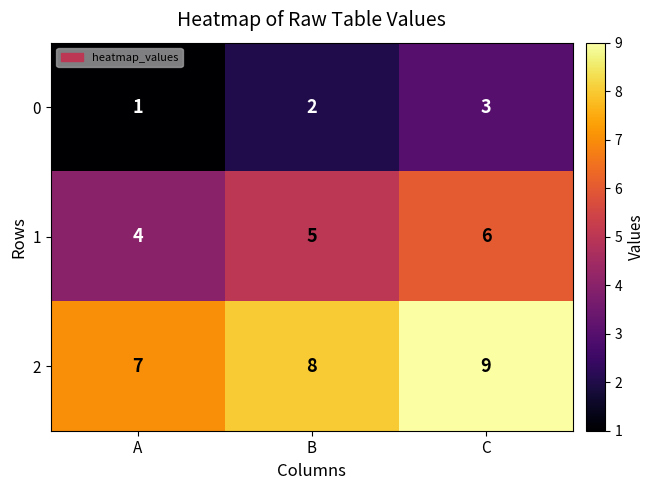

Count the 0 values in the range 1 to 3.

3